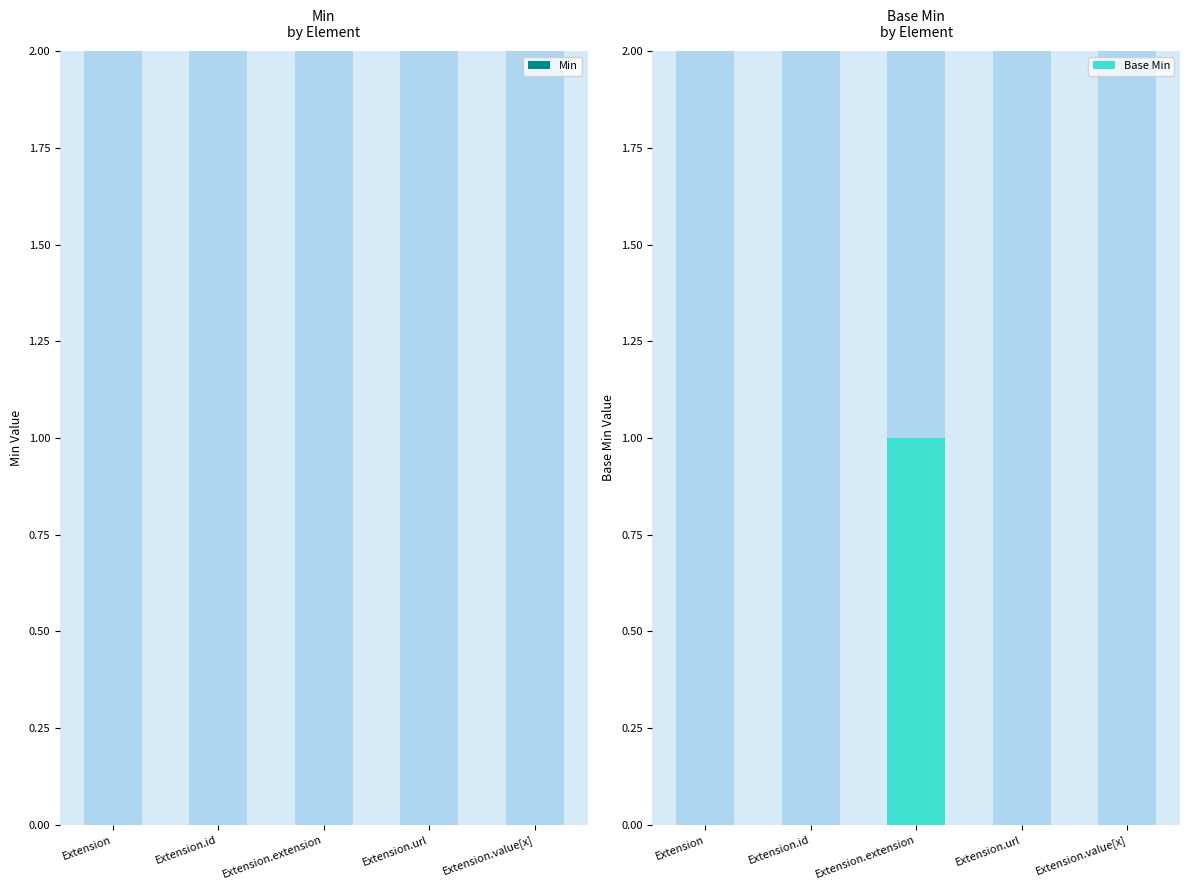

Reading left to right, list all the values displayed in this chart.

Min: 0	0	0	0	0
Base Min: 0	0	1	0	0